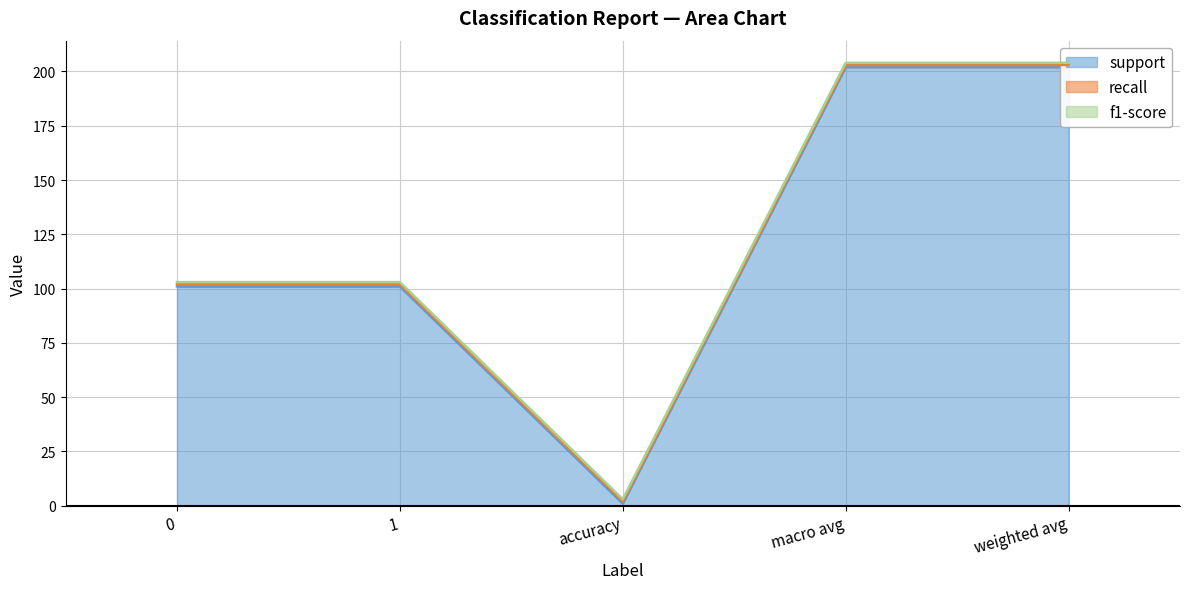

Reading left to right, extract all data points from this chart.

support: 0=101	1=101	accuracy=1	macro avg=202	weighted avg=202
recall: 0=1	1=1	accuracy=1	macro avg=1	weighted avg=1
f1-score: 0=1	1=1	accuracy=1	macro avg=1	weighted avg=1